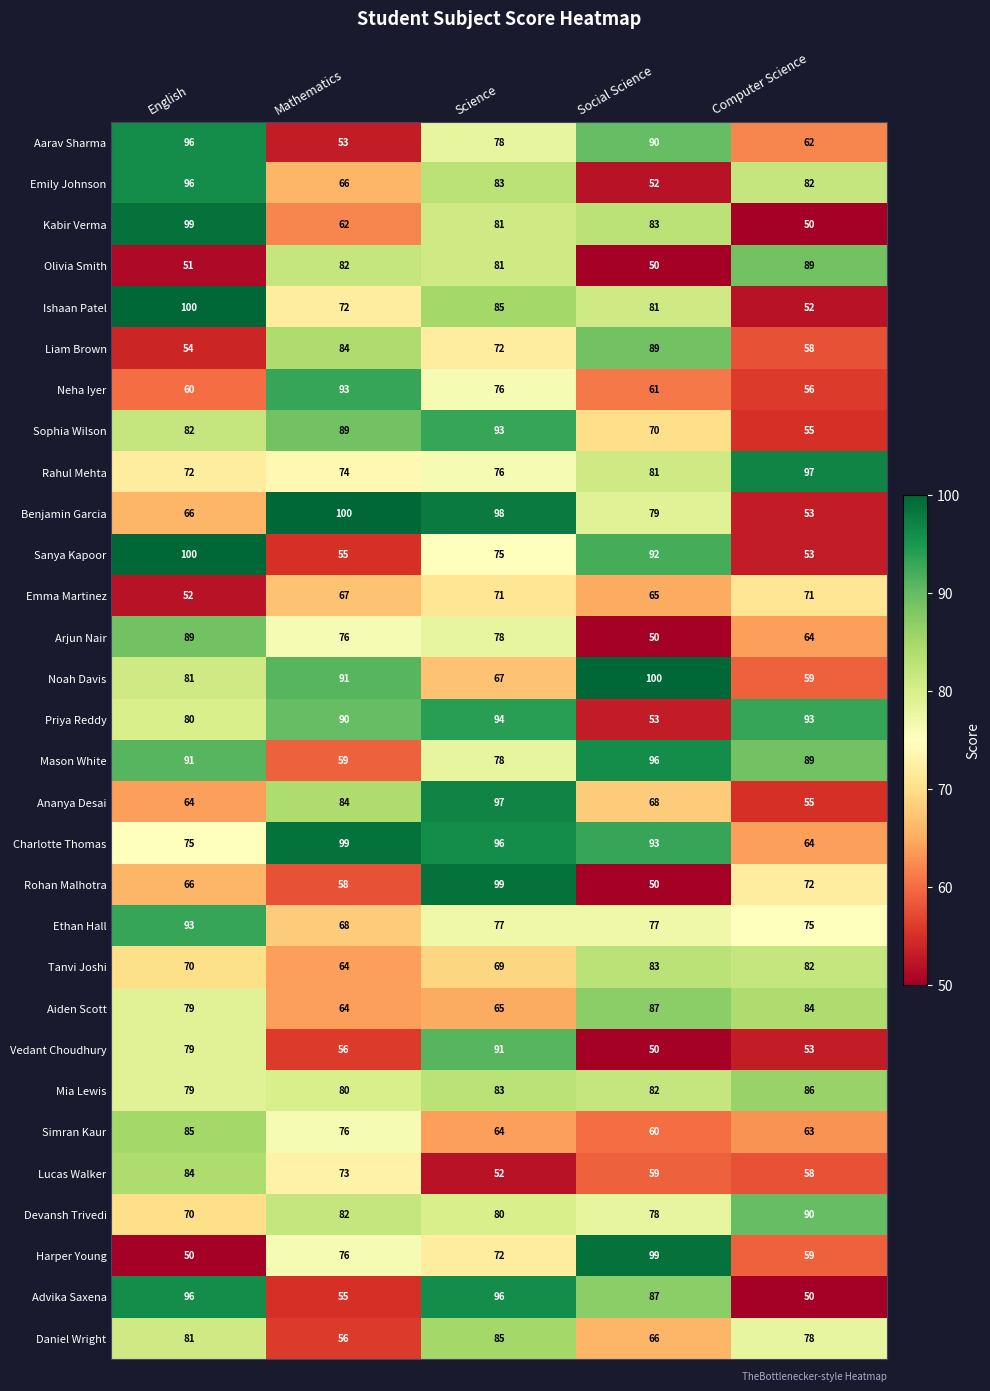

Is the value of Advika Saxena at English greater than the value of Charlotte Thomas at English?

Yes